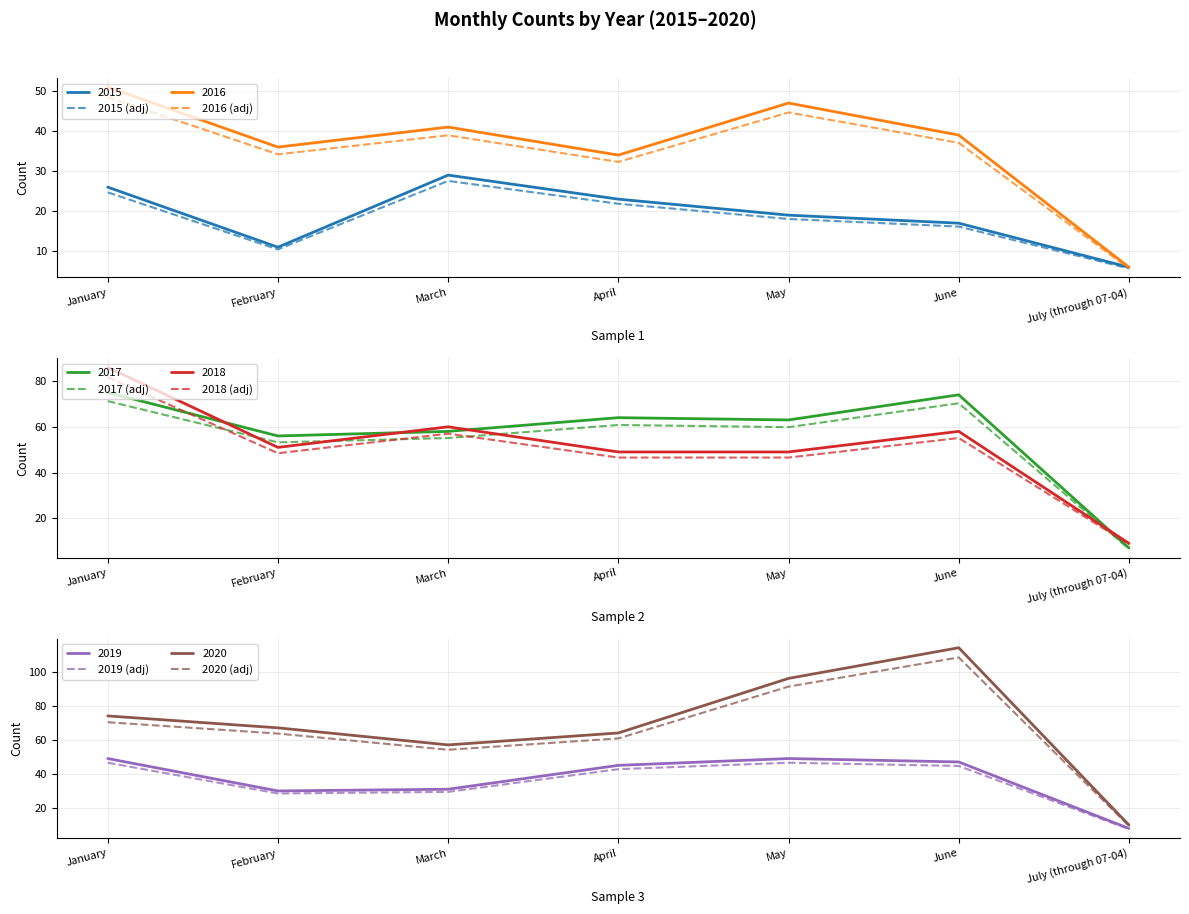

Where is the first local maximum for 2020 (adj)?

June